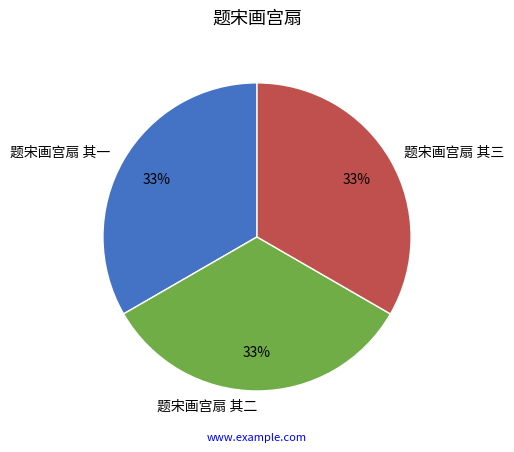

What is the ratio of the value at 题宋画宫扇 其一 to the value at 题宋画宫扇 其三?

1.0